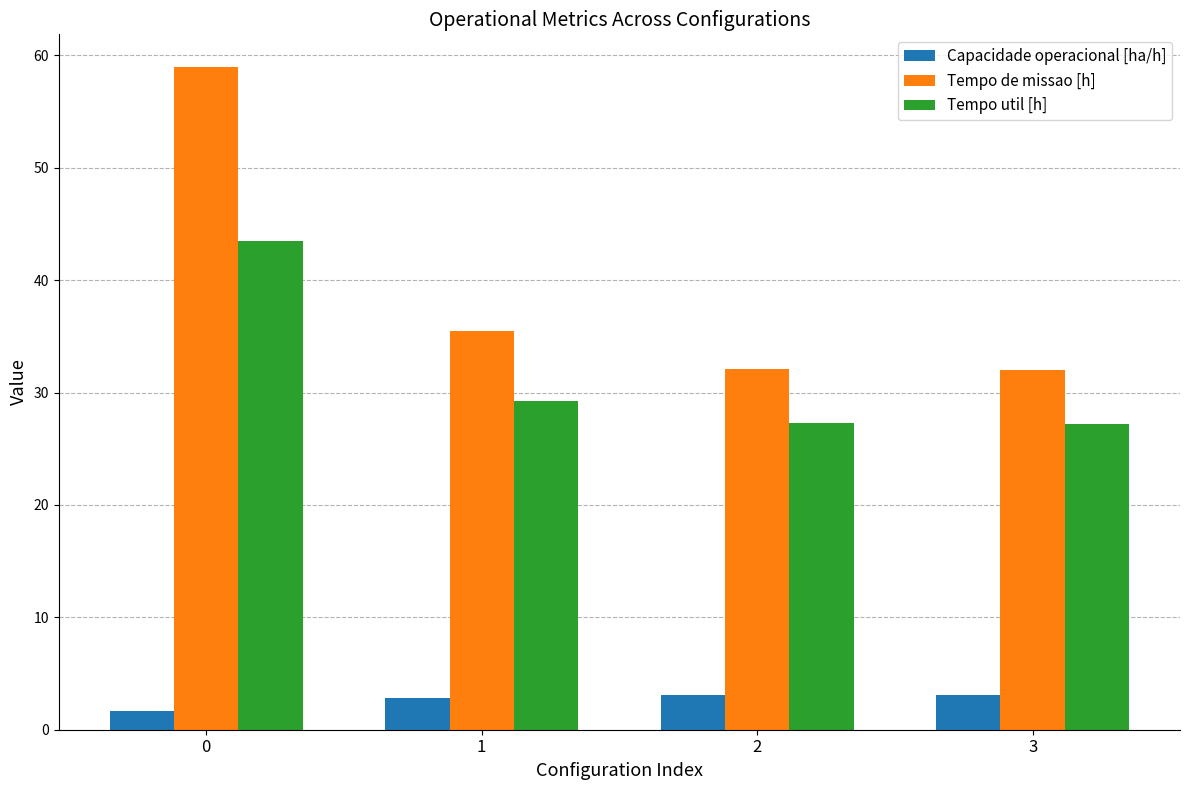

Is it true that Tempo util [h] equals 43.4 at 0?

True